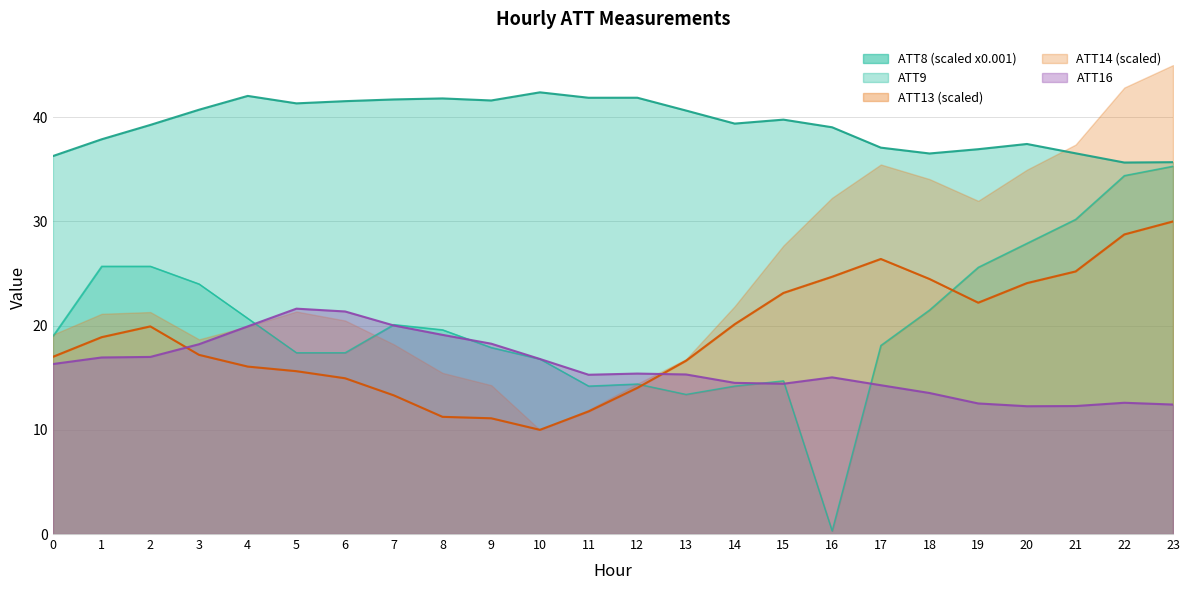

What is the value of the ATT8 point at the 23rd from the left?

34.4